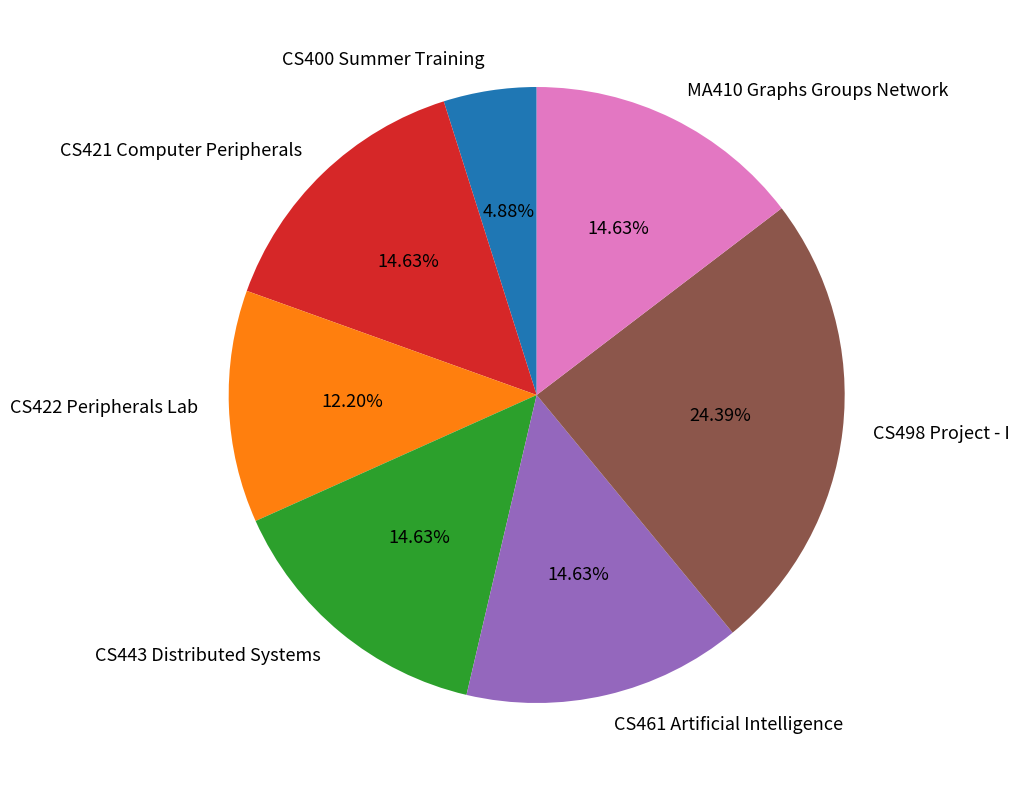

How many slices are in this pie chart?

7